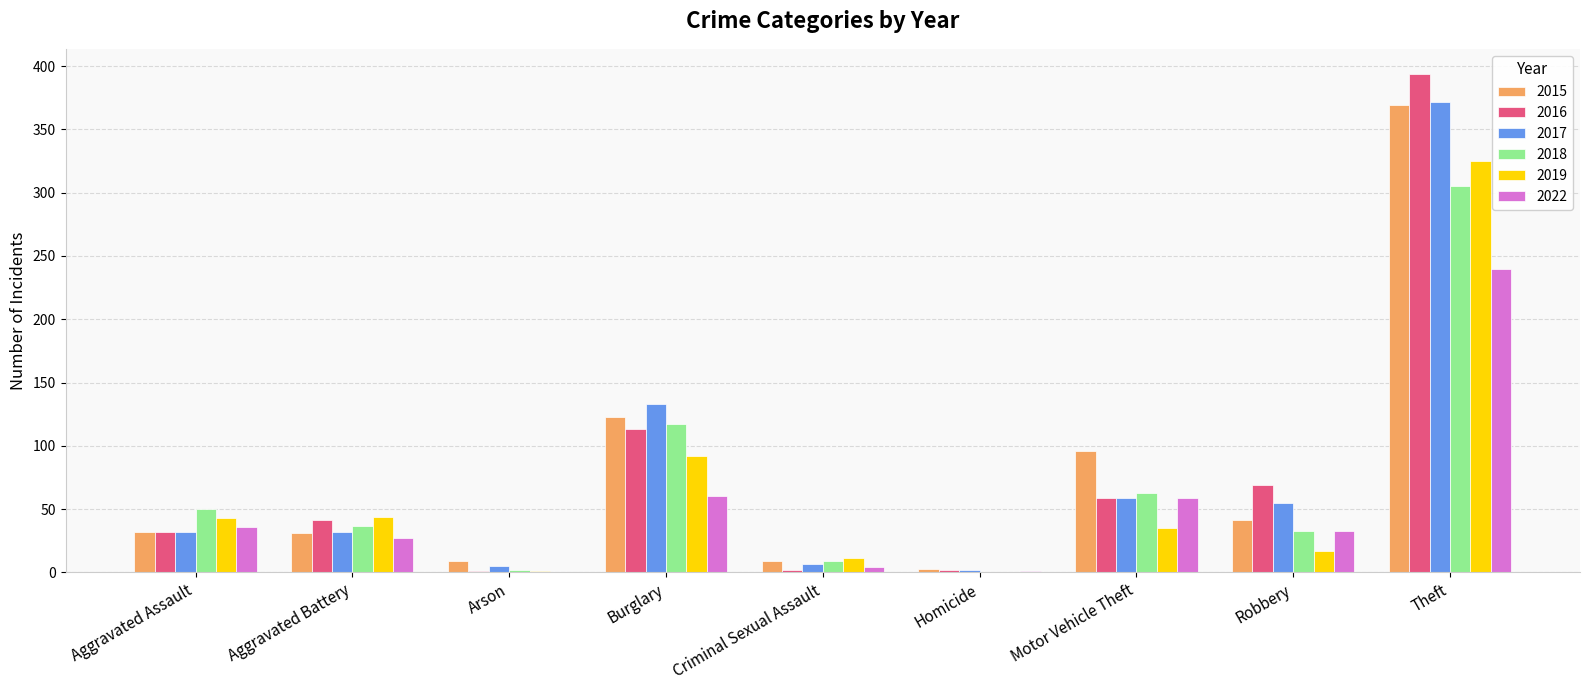

Is the value of 2019 at Motor Vehicle Theft greater than the value of 2017 at Burglary?

No